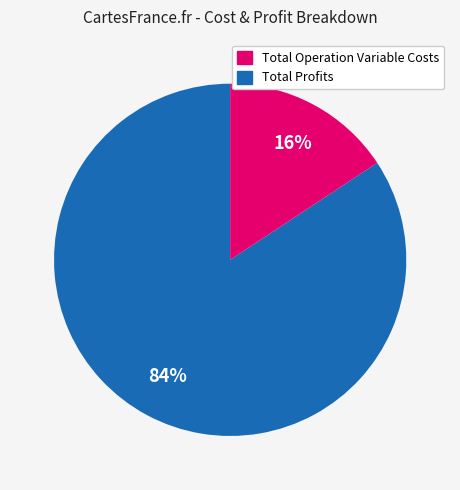

Does any single category account for the majority?

Yes